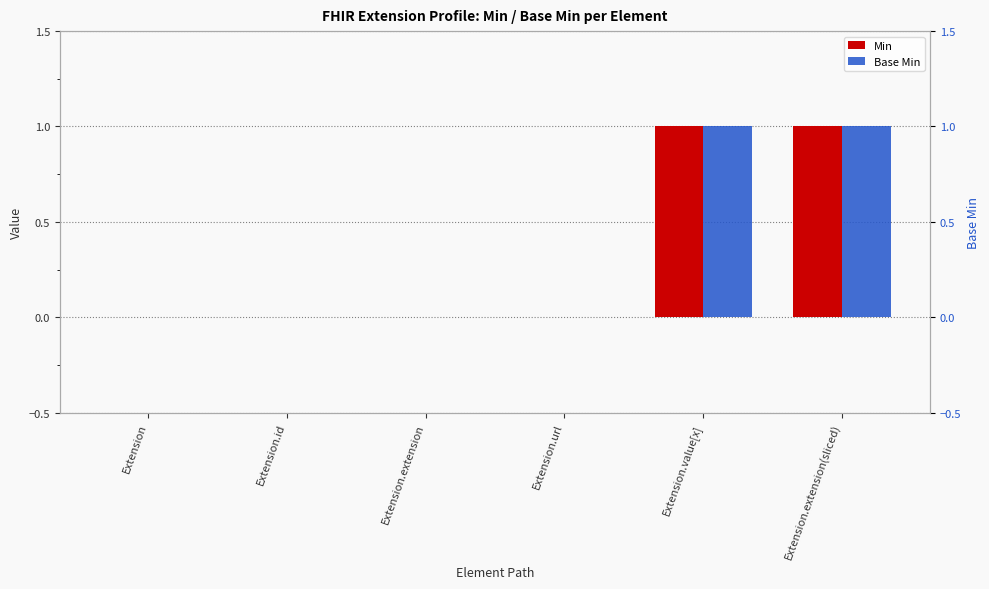

At which label does Base Min reach its peak?

Extension.value[x]